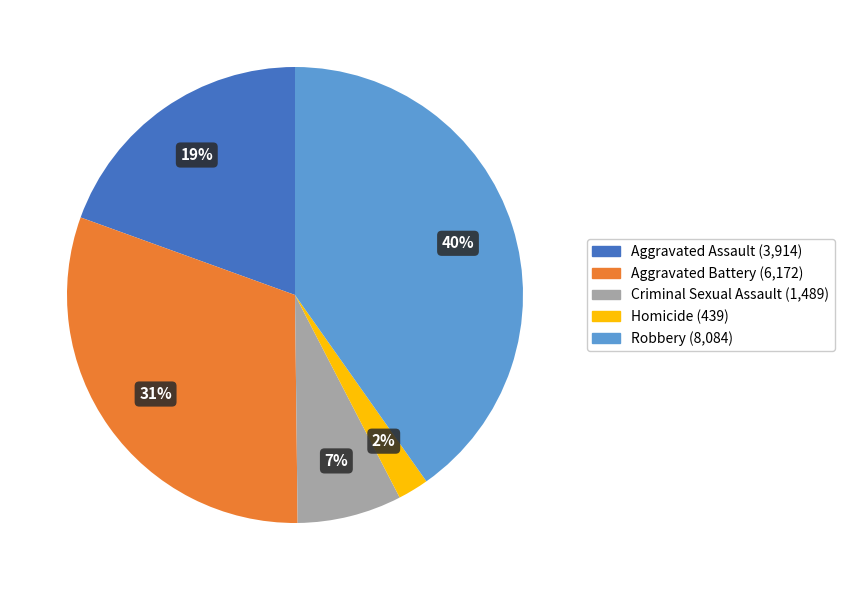

To the nearest percent, what portion does Aggravated Battery represent?

31%